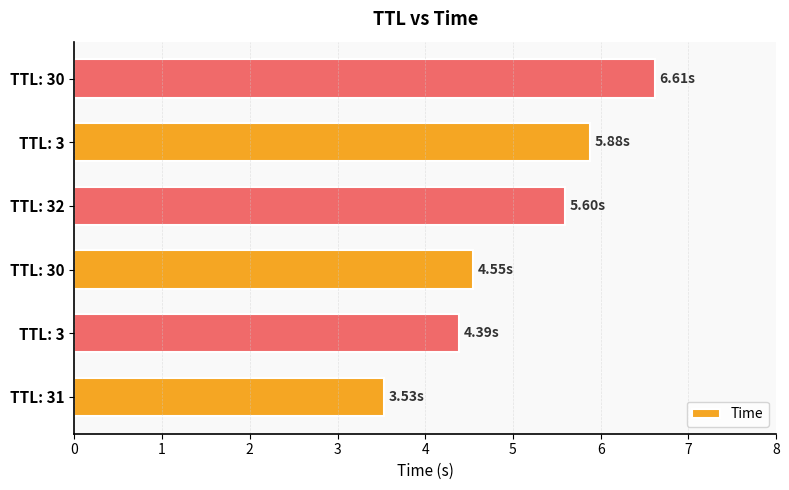

List the labels in order of value, smallest first.

TTL: 31, TTL: 3, TTL: 30, TTL: 32, TTL: 3, TTL: 30